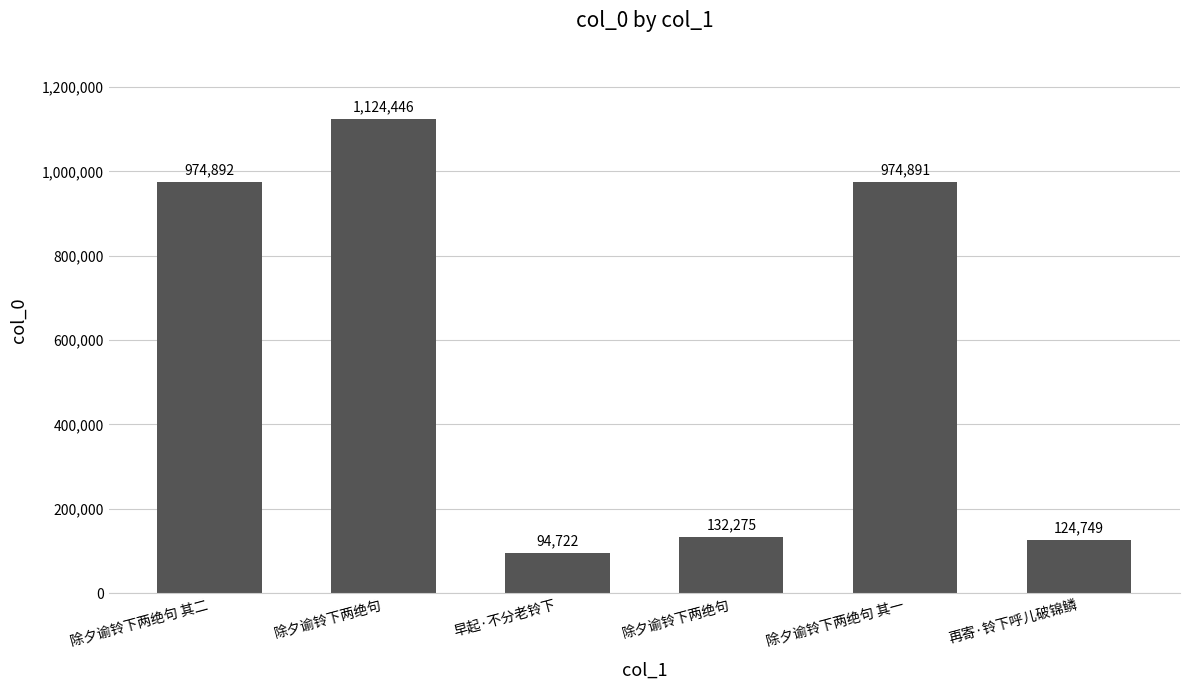

What is the greatest value displayed?

1124446